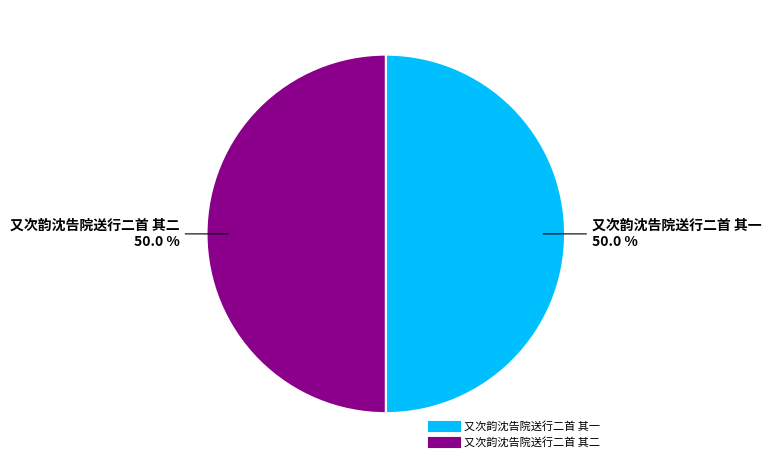

What percentage is NOT represented by 又次韵沈告院送行二首 其一?

50.0%